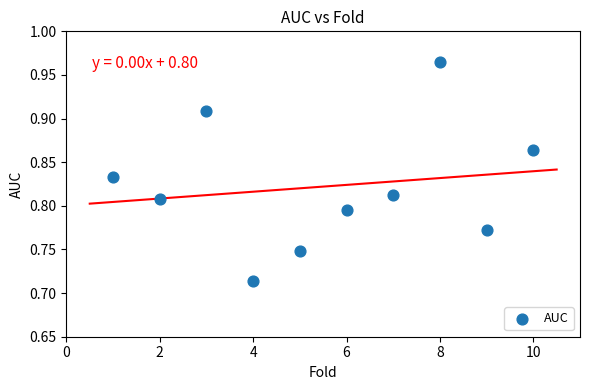

What is the range of X values (max minus min)?

9.0